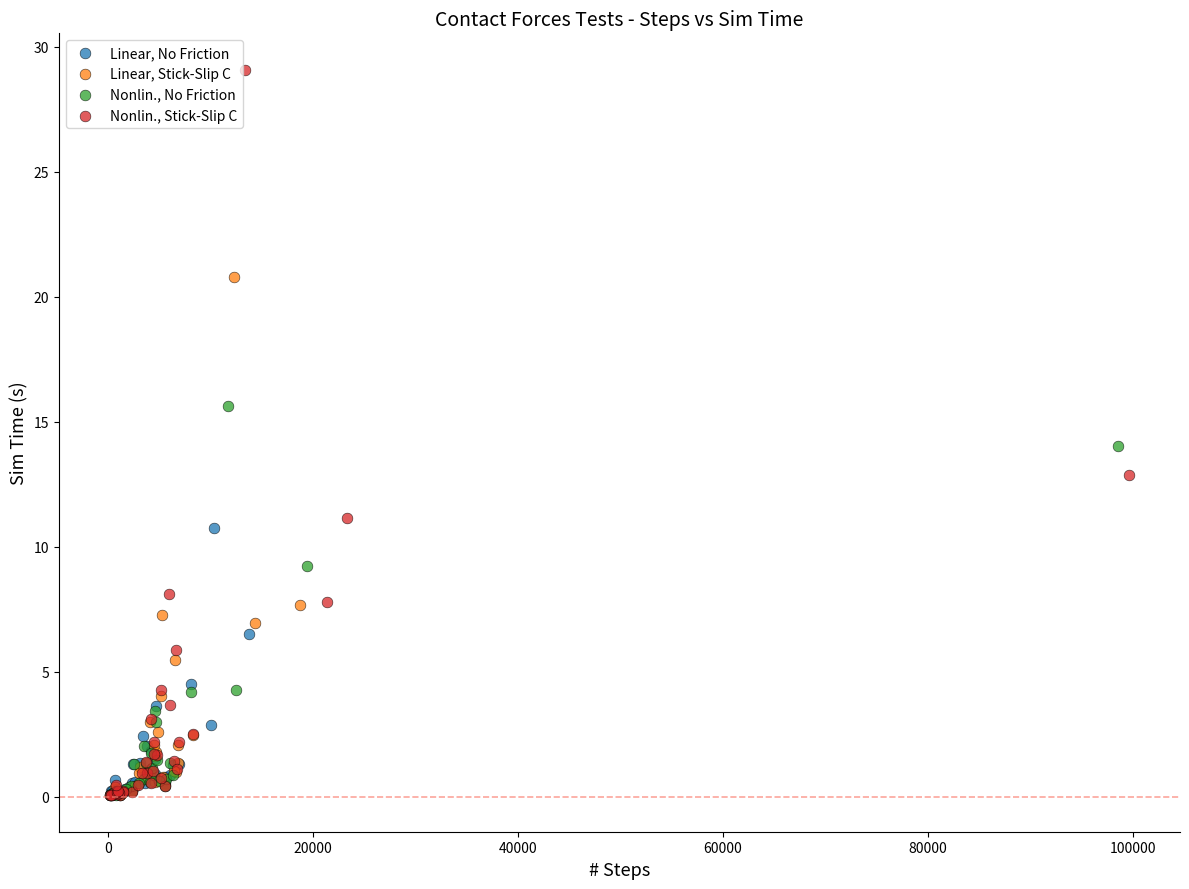

Which series contains the highest Y value?

Nonlin., Stick-Slip C